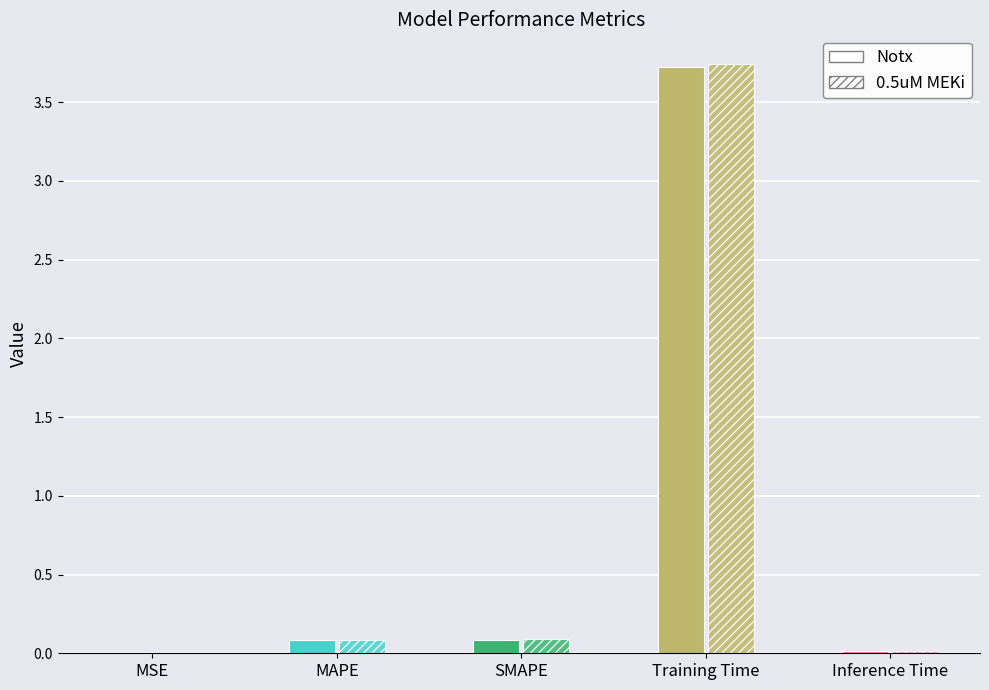

What is the change in value from SMAPE to Inference Time?

-0.1